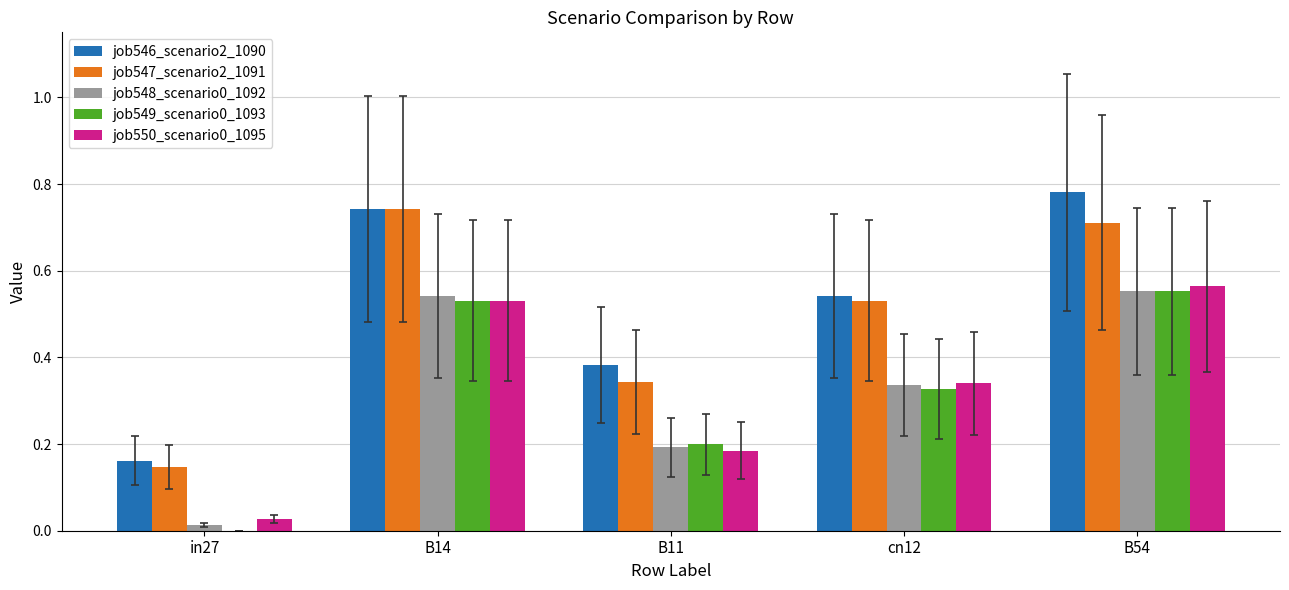

Which label corresponds to the largest value in the chart?

B54